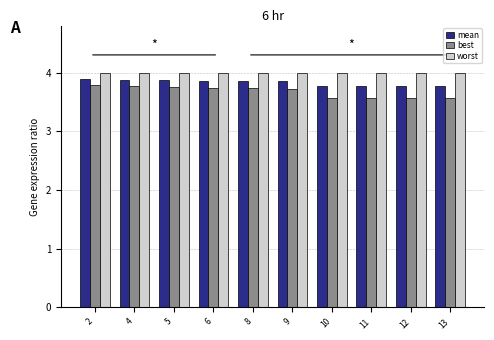

What is the approximate value of mean at 4?

3.9